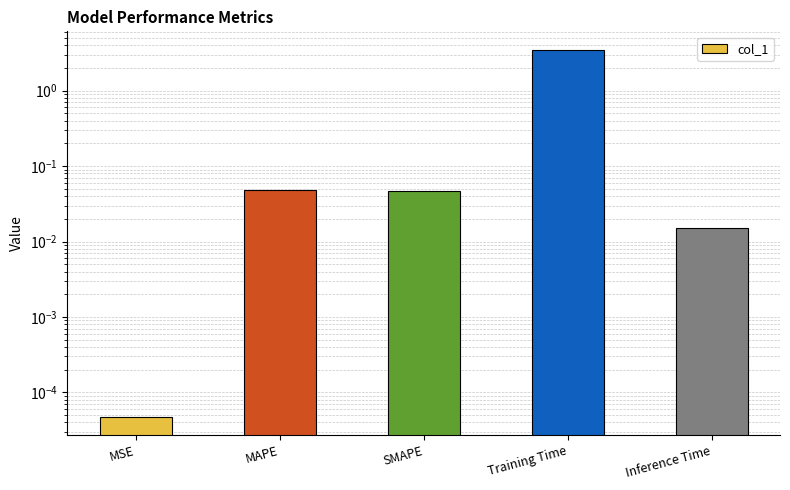

List the labels in order of value, smallest first.

MSE, Inference Time, SMAPE, MAPE, Training Time